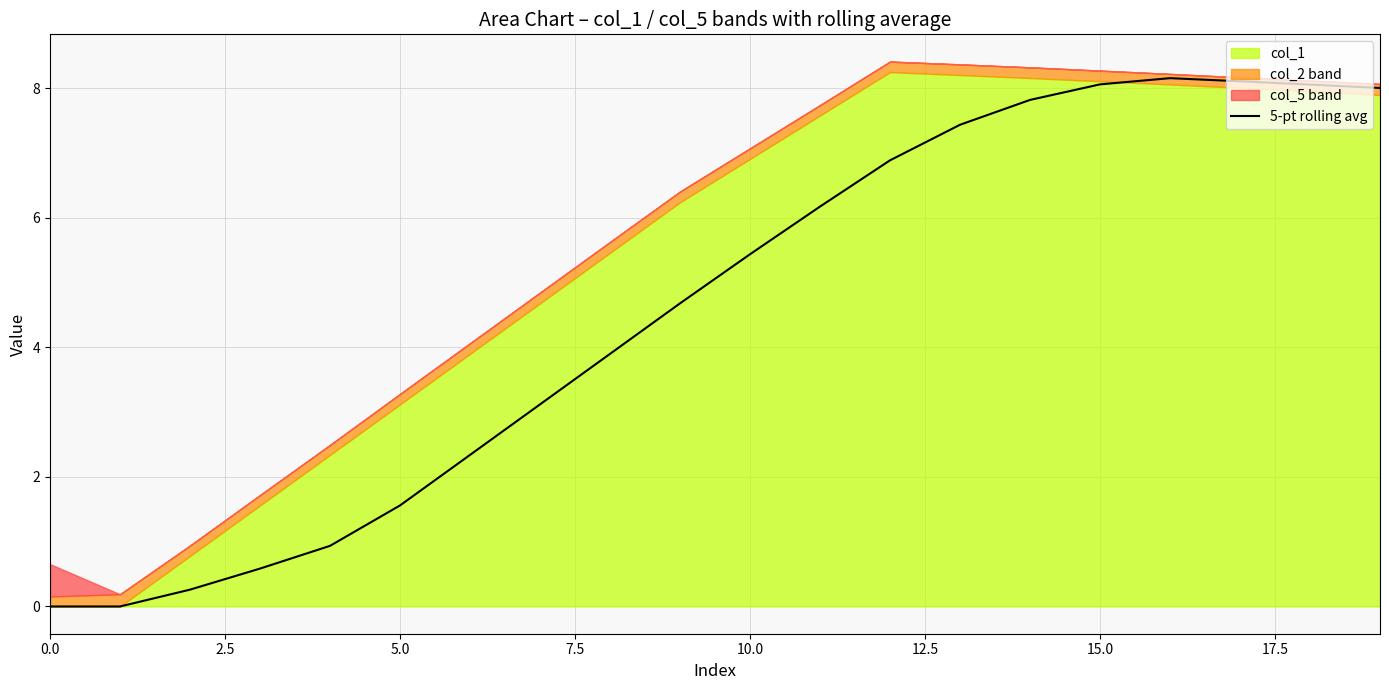

What position from the left is 15?

16